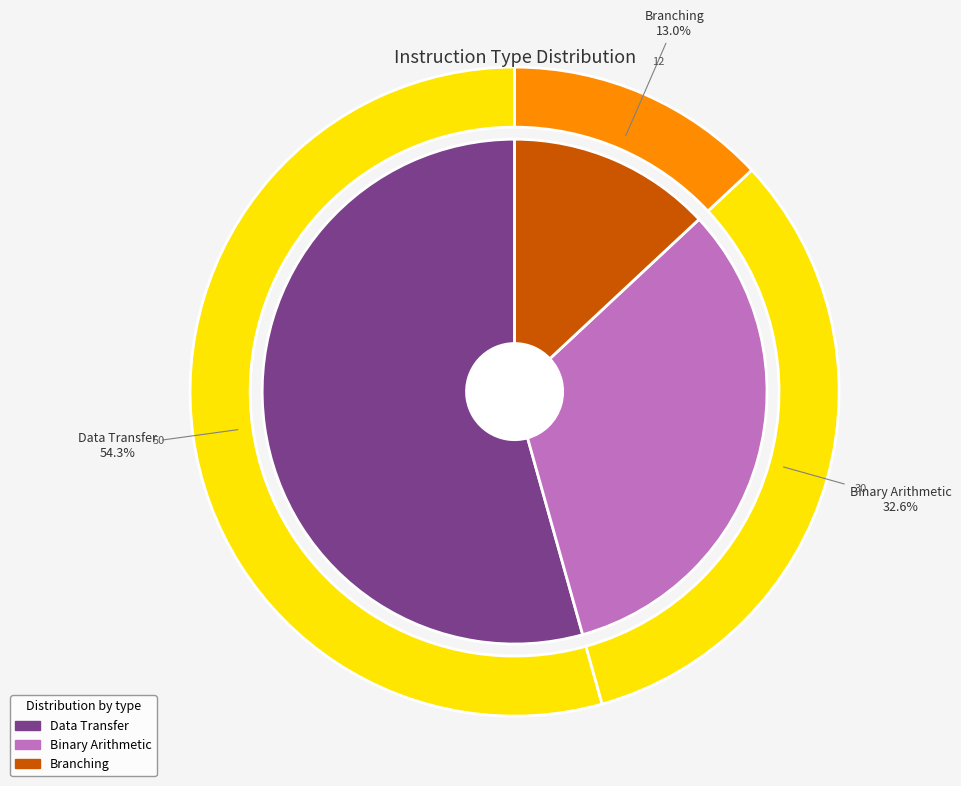

True or false: Data Transfer accounts for 54% of the total.

True